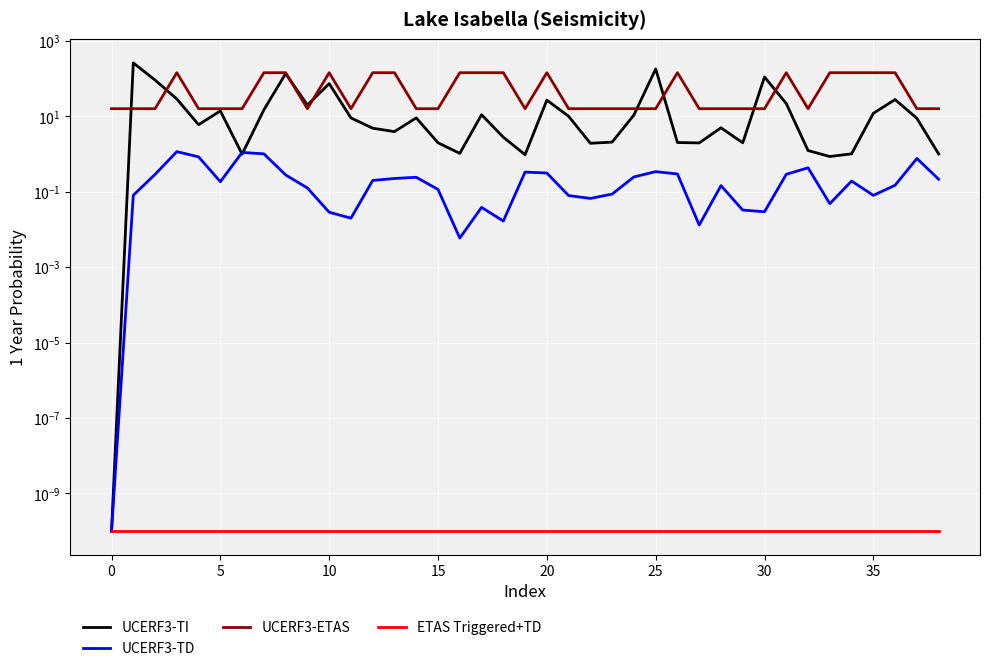

What is the difference between the maximum and minimum values in the UCERF3-ETAS series?

128.0